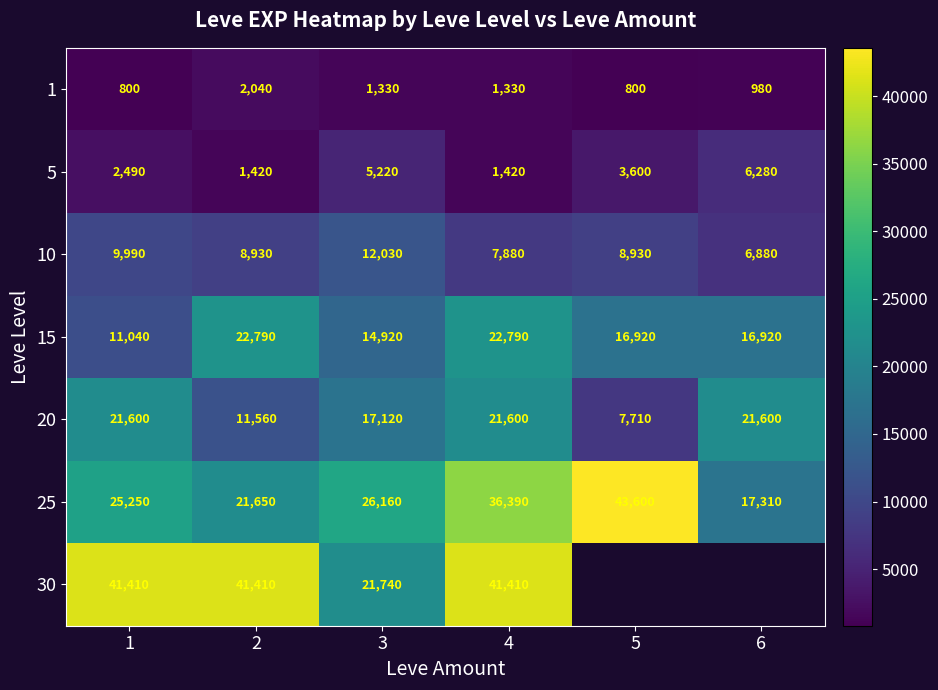

True or false: 5 has a value of 4002 at 6.

False